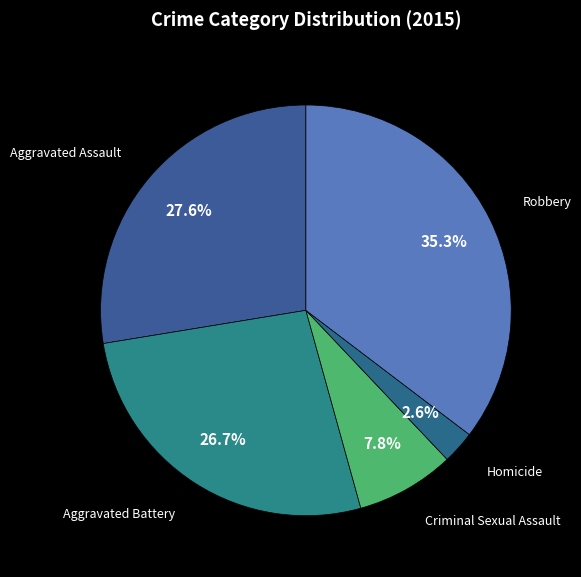

How many slices are in this pie chart?

5